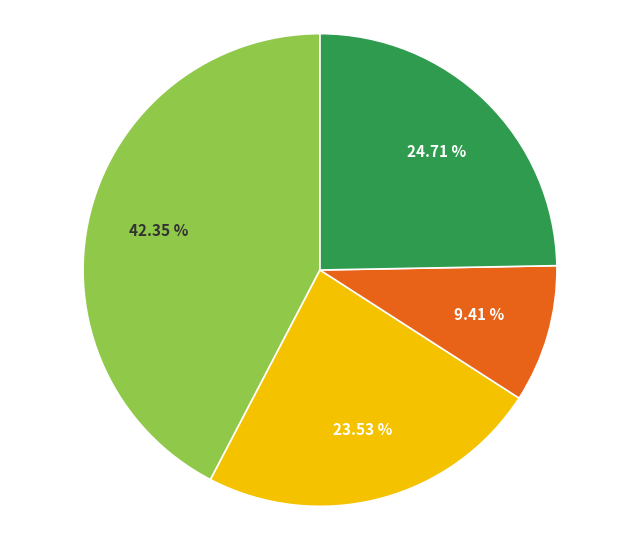

Does any single category account for the majority?

No